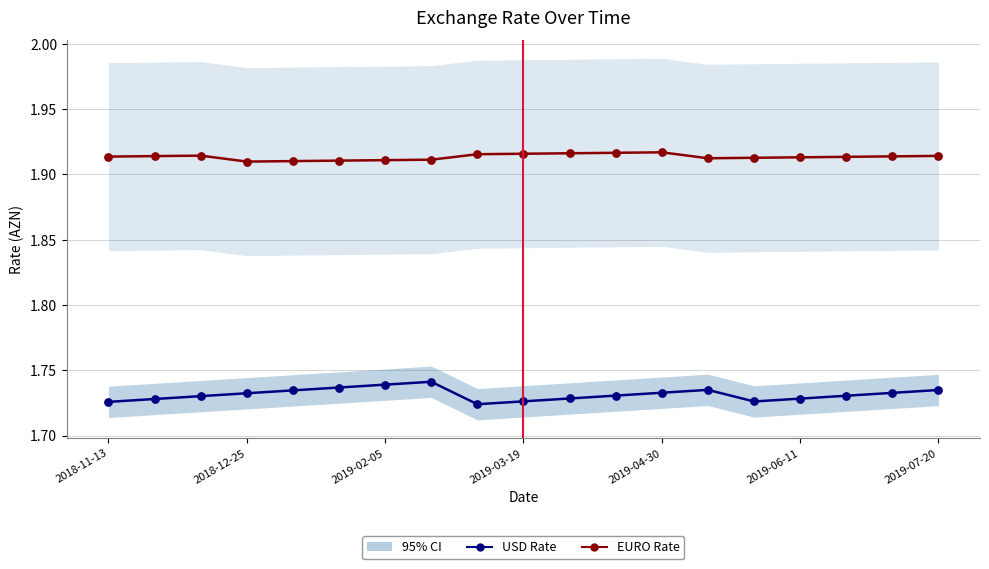

Which series contains the highest Y value?

EURO Rate